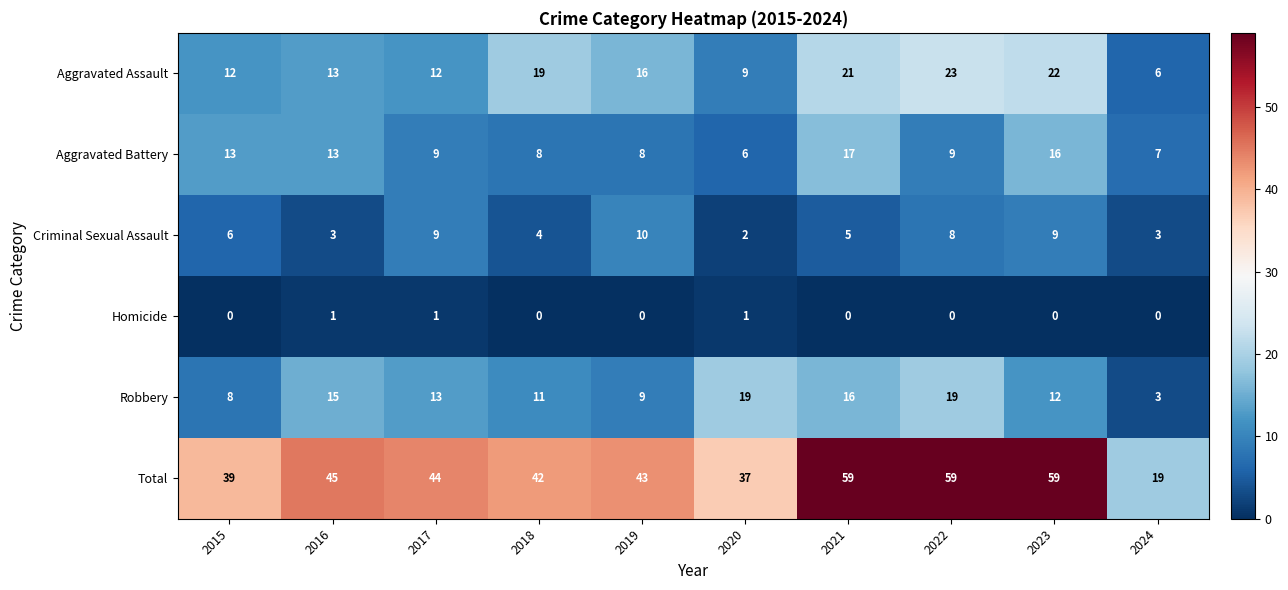

What is the average value of the Criminal Sexual Assault series?

6